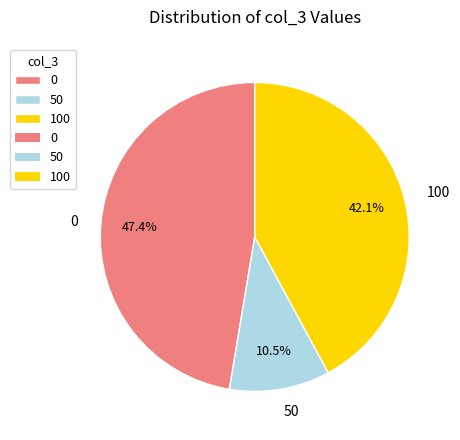

How many slices are in this pie chart?

3